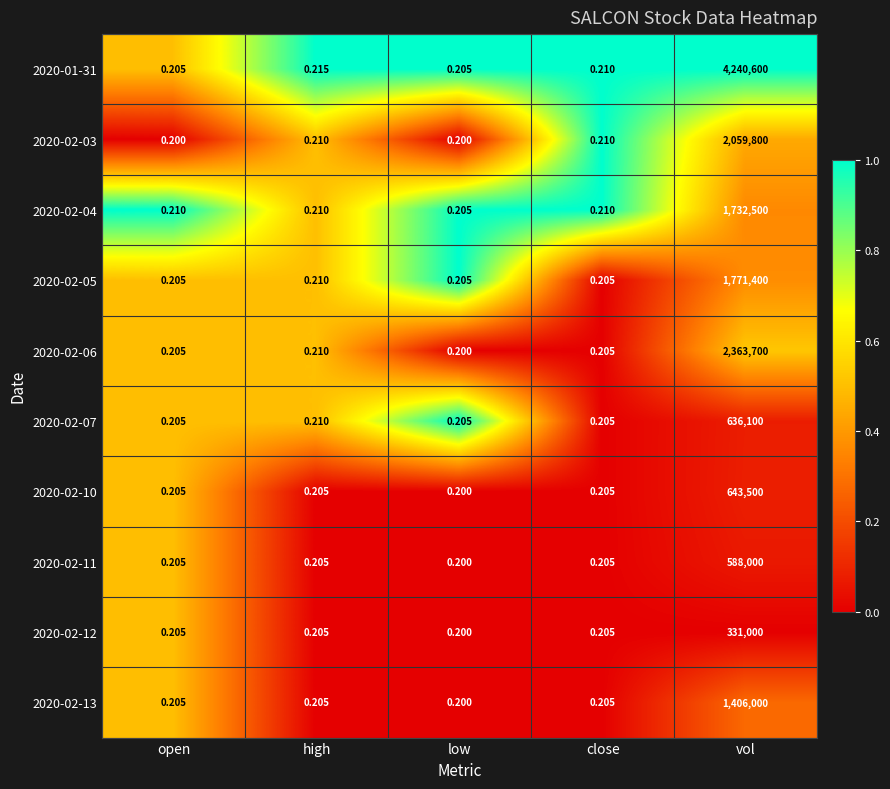

What is the spread (max minus min) of values at high?

0.0